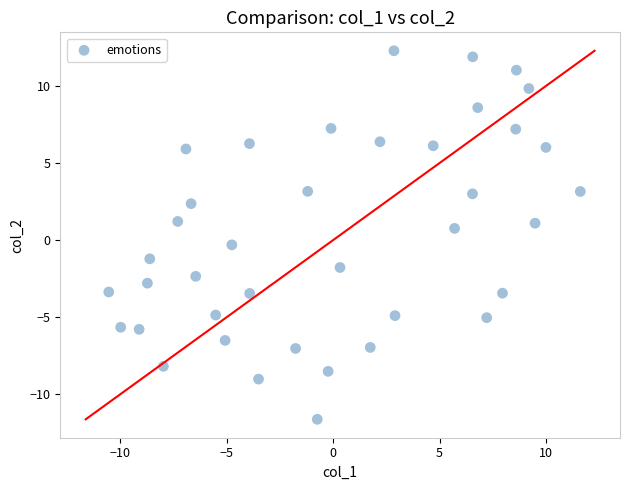

What is the range of X values (max minus min)?

22.1